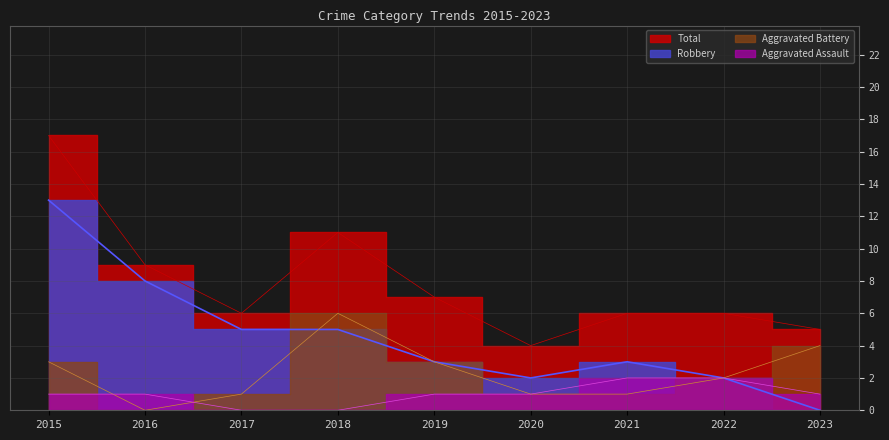

Which series has the widest spread of values?

Robbery